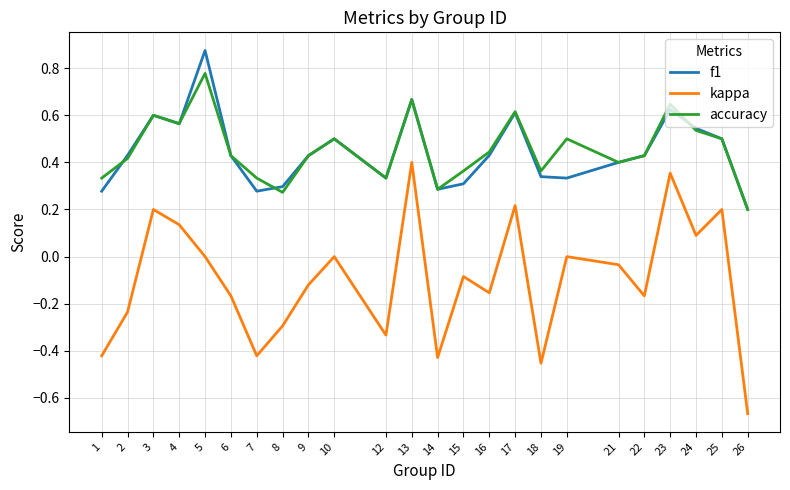

Which category has the lowest value across all series?

26